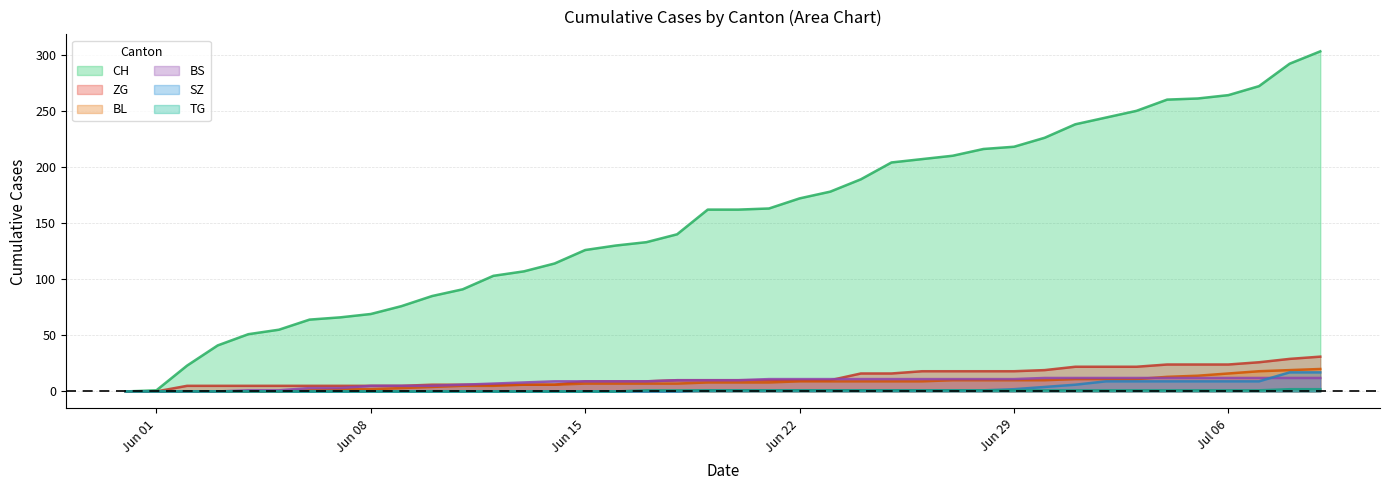

True or false: TG has more than 1 points higher than both neighbors.

False